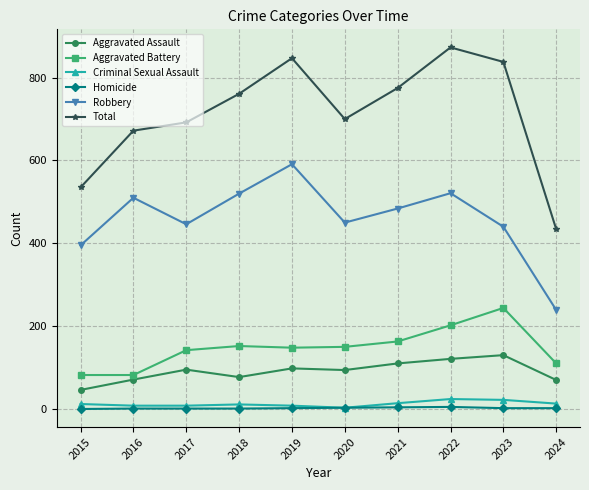

At 2022, list the series in order from smallest to largest.

Homicide, Criminal Sexual Assault, Aggravated Assault, Aggravated Battery, Robbery, Total